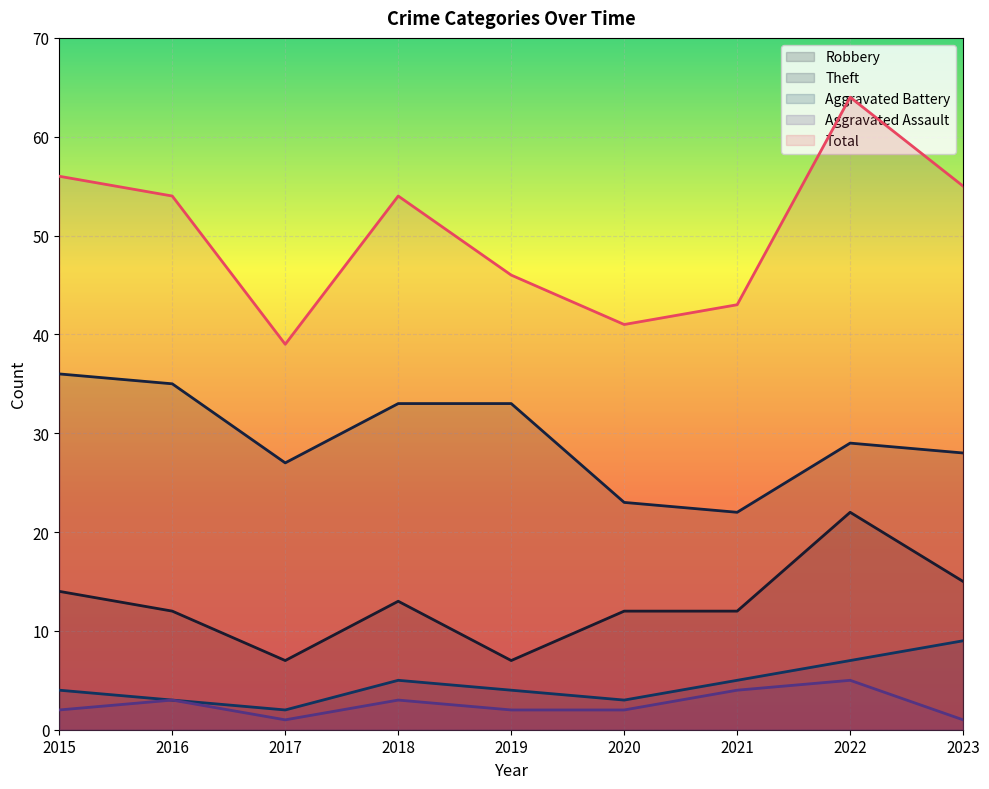

Count the Aggravated Battery values in the range 3 to 5.

6